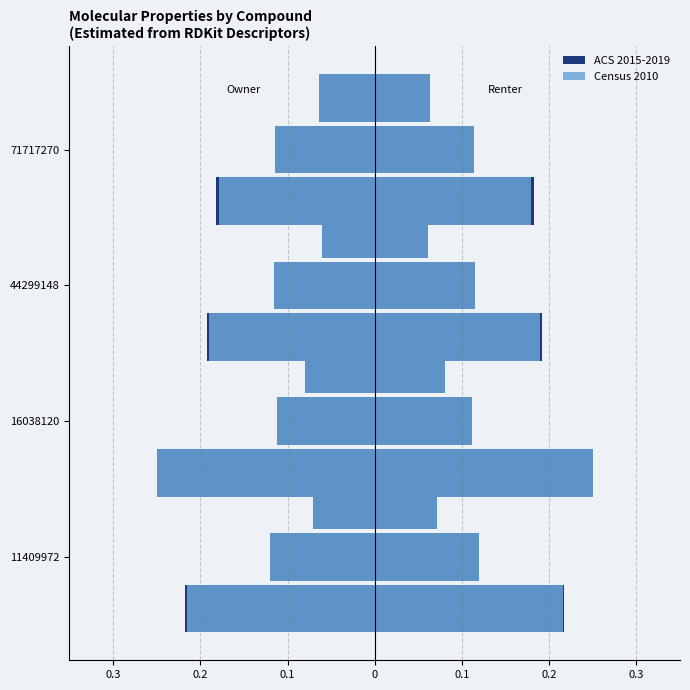

What is the value of the ACS 2015-2019 bar at the 4th from the left?

-0.2